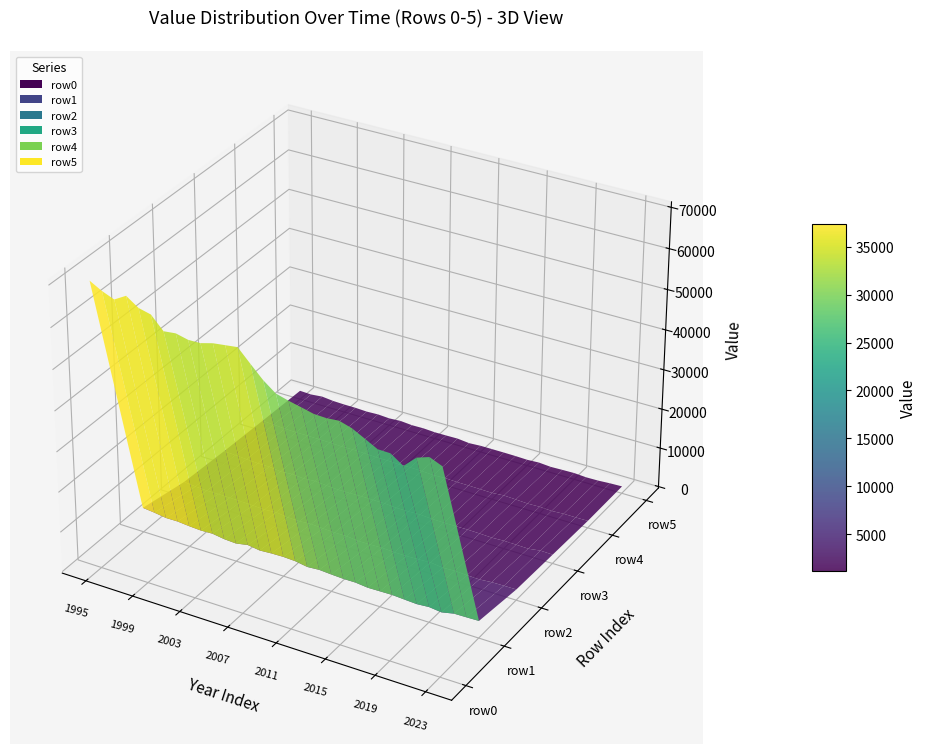

Reading left to right, what are all the values shown in this chart?

row0: 0=69882.9	1=68262.3	2=67083.6	3=68760.2	4=66721.2	5=66012.8	6=62918.3	7=63251.9	8=62564.2	9=62632.6	10=63444.2	11=63827.1	12=64210.3	13=61166.8	14=58212.3	15=55930.8	16=55113.9	17=54444.5	18=53749.2	19=53631.3	20=53896.3	21=53014.4	22=51473.9	23=49891.6	24=49825.5	25=47769.4	26=50601.1	27=51642.0	28=50380.8
row1: 0=5782.1	1=5466.0	2=5036.5	3=5067.9	4=4800.8	5=4626.8	6=4749.2	7=4299.0	8=4132.1	9=4695.0	10=4254.2	11=4444.1	12=4522.4	13=4379.8	14=3876.8	15=4096.3	16=3887.9	17=3743.8	18=3762.4	19=3442.3	20=3503.5	21=3562.6	22=3371.9	23=3204.3	24=3441.3	25=3093.9	26=3758.3	27=3817.4	28=3904.0
row2: 0=3574.0	1=3293.8	2=3129.4	3=3169.0	4=3119.1	5=3065.6	6=2985.6	7=2825.6	8=3050.1	9=2687.7	10=2623.4	11=2827.9	12=2635.8	13=2502.5	14=2533.5	15=2216.0	16=2250.1	17=2358.3	18=2190.8	19=2182.5	20=2281.3	21=2437.9	22=2069.4	23=2219.9	24=2064.4	25=1960.3	26=2233.1	27=2291.2	28=2323.0
row3: 0=2832.9	1=2739.5	2=2523.7	3=2371.8	4=2364.9	5=2001.3	6=2254.8	7=2021.1	8=2259.0	9=1985.4	10=1818.9	11=1871.0	12=1954.8	13=1922.8	14=1927.8	15=1698.5	16=1717.0	17=1813.8	18=1633.6	19=1589.9	20=1620.1	21=1659.9	22=1597.7	23=1481.1	24=1627.5	25=1574.3	26=1492.6	27=1939.2	28=1861.3
row4: 0=2292.3	1=2145.3	2=1941.0	3=1850.8	4=1882.7	5=1848.1	6=1806.0	7=1709.1	8=1765.7	9=1714.8	10=1573.3	11=1599.3	12=1493.7	13=1552.5	14=1515.5	15=1352.2	16=1486.5	17=1379.8	18=1365.2	19=1322.1	20=1263.1	21=1521.7	22=1397.3	23=1245.0	24=1344.6	25=1189.0	26=1380.4	27=1365.3	28=1413.0
row5: 0=1847.0	1=1725.2	2=2018.1	3=1712.0	4=1624.3	5=1617.2	6=1487.9	7=1616.7	8=1431.7	9=1625.1	10=1378.2	11=1436.5	12=1269.7	13=1294.9	14=1353.7	15=1045.3	16=1229.2	17=1234.0	18=1237.6	19=1210.5	20=1129.3	21=1299.0	22=1073.3	23=1173.1	24=1246.4	25=1047.2	26=1103.0	27=1297.9	28=1405.9